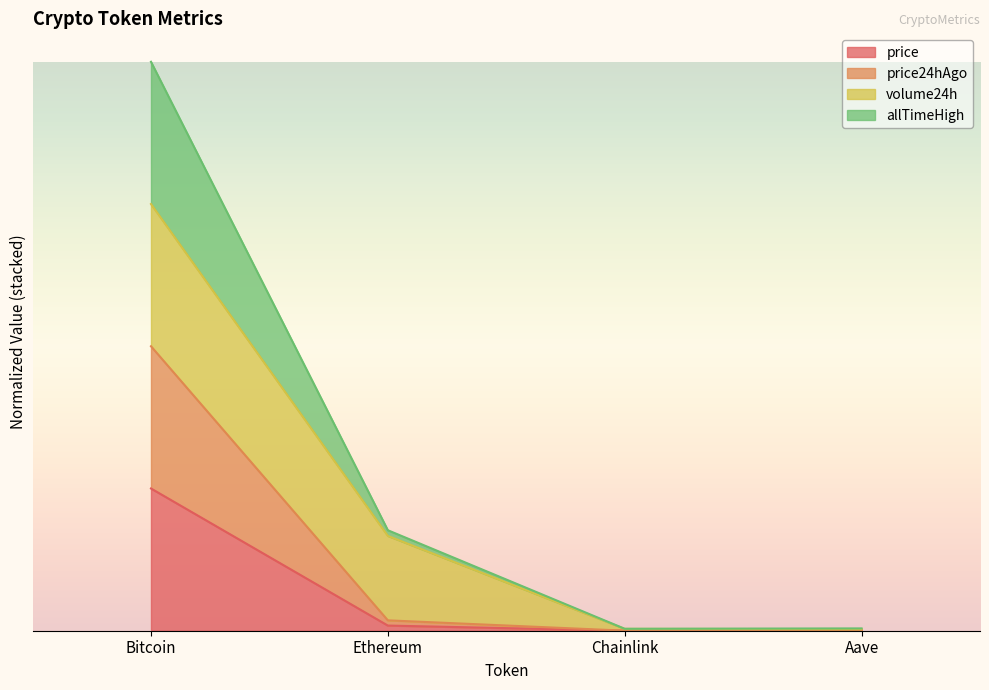

Where is the first local minimum for price?

Chainlink